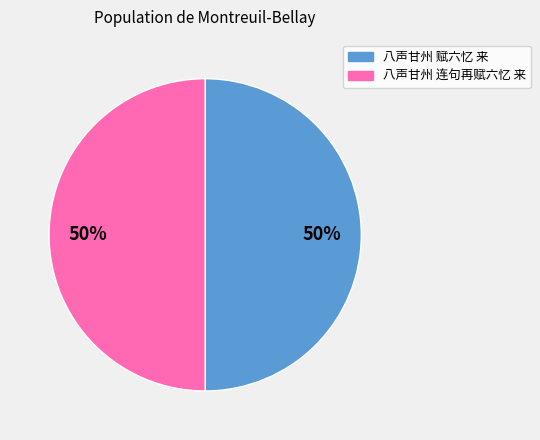

Is the sum of 八声甘州 连句再赋六忆 来 and 八声甘州 赋六忆 来 greater than half?

Yes